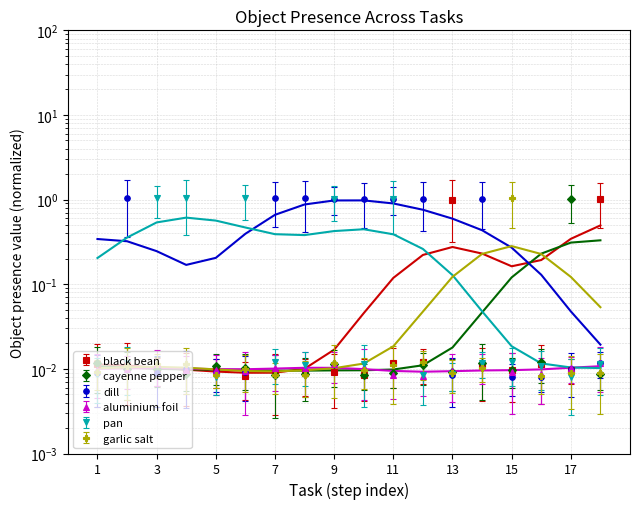

True or false: garlic salt has a value of 0.0 at 17.

True